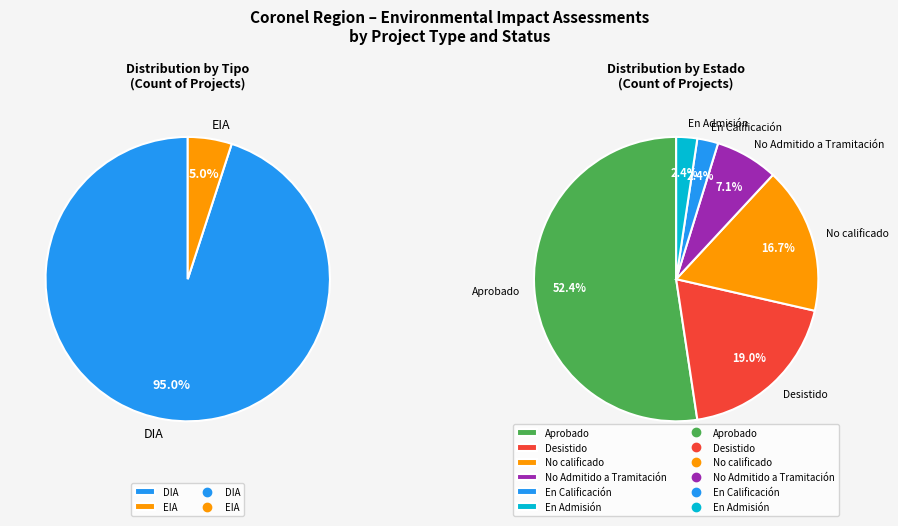

Between DIA and EIA, which is larger?

DIA